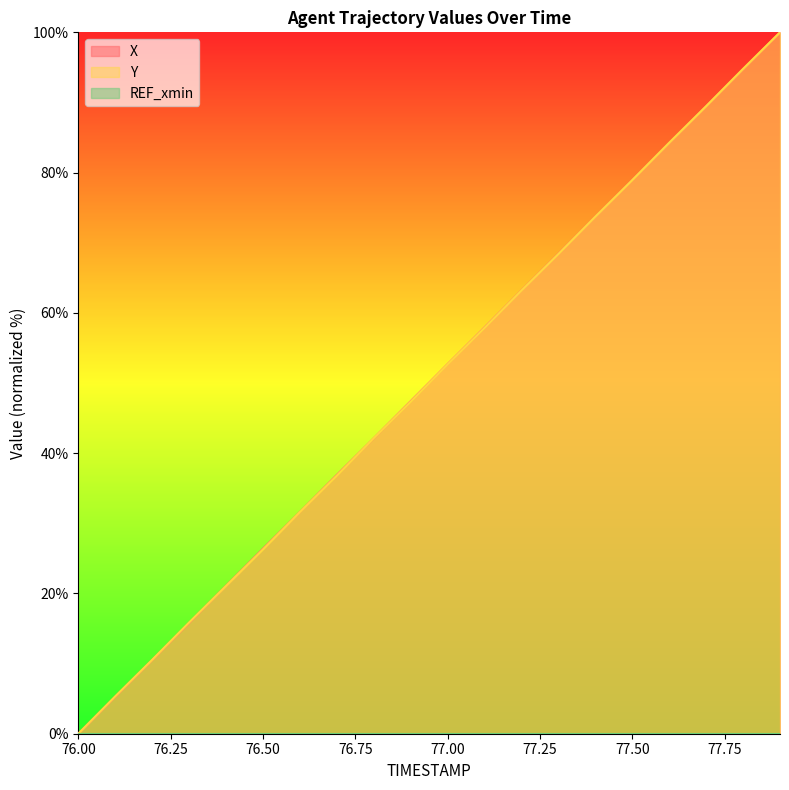

True or false: X has a value of 63.2 at 77.2.

True